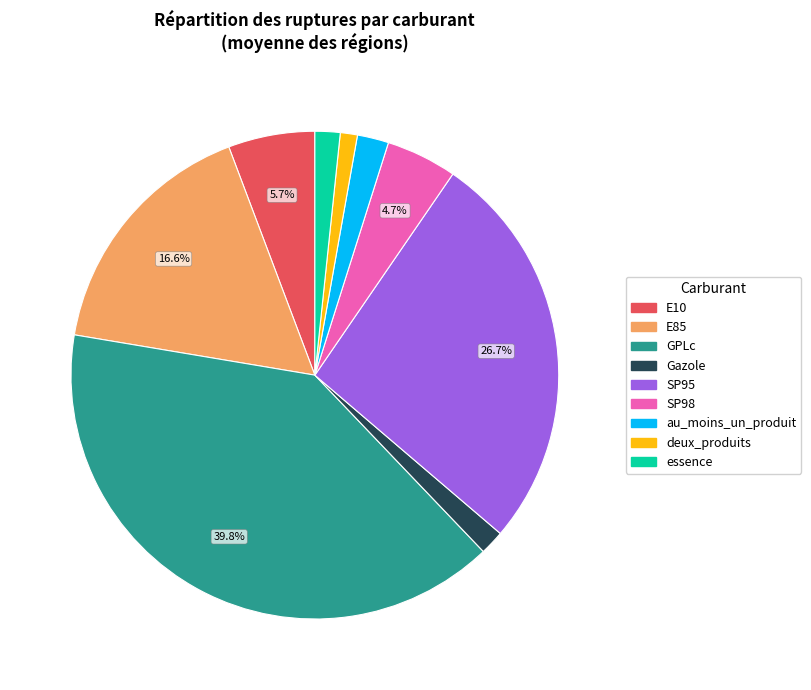

Is essence the majority of the pie?

No